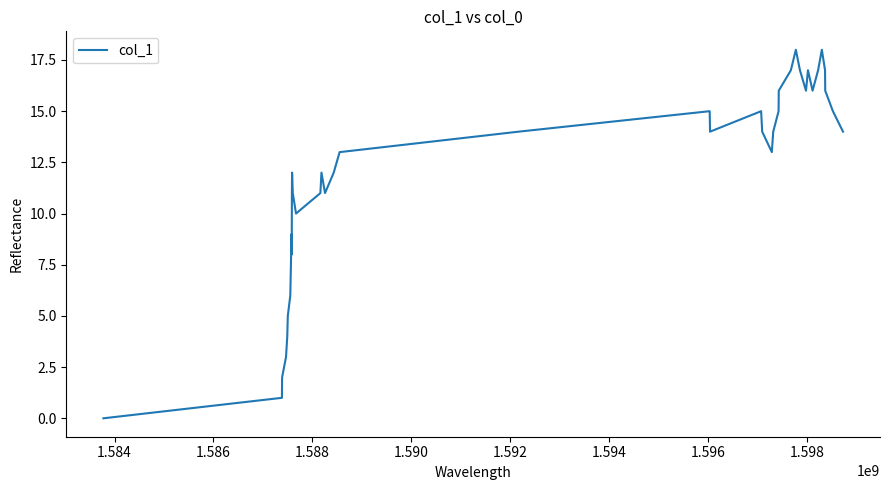

What is the greatest value displayed?

18